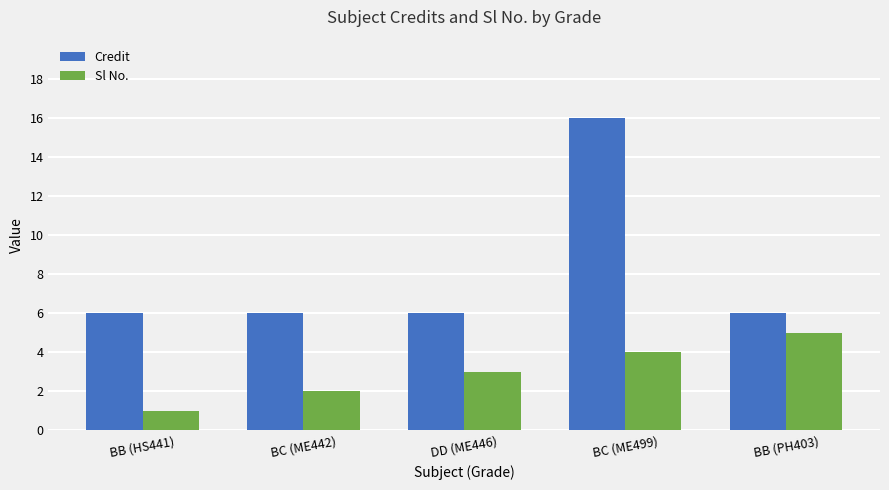

What is the label of the 2nd bar from the left?

BC (ME442)